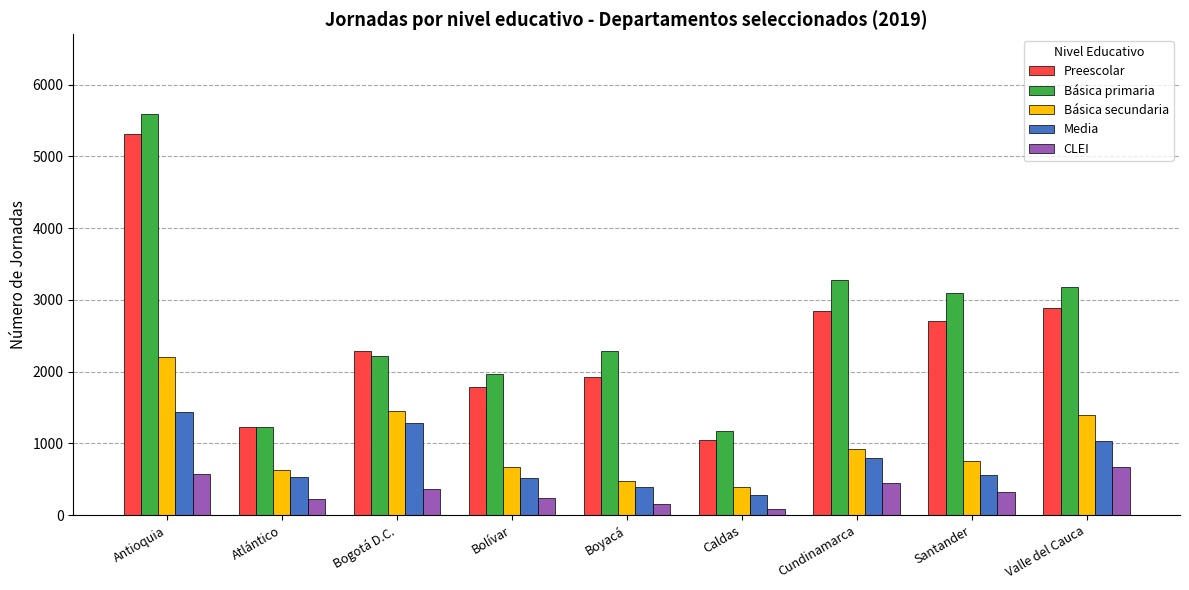

What is the difference between the maximum and second lowest values in the CLEI series?

520